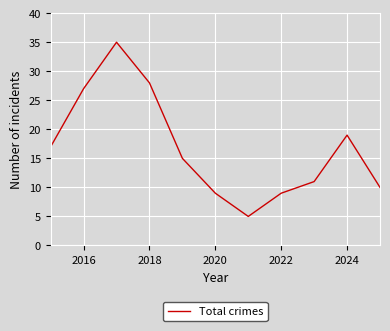

What is the smallest value displayed?

5